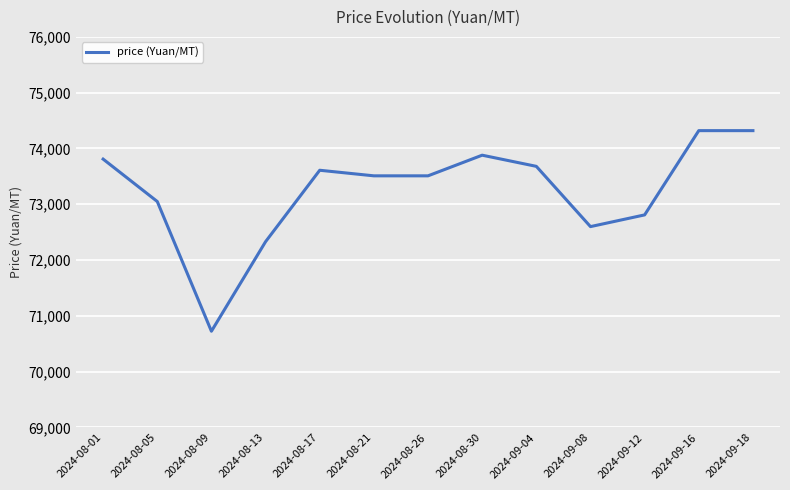

What position from the left is 2024-08-26?

7